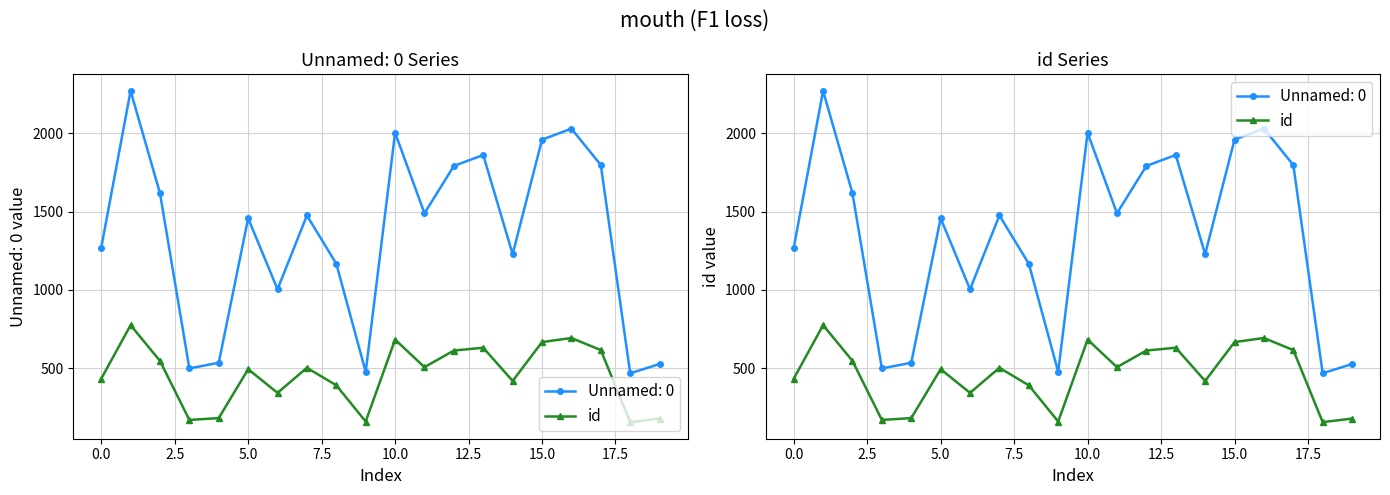

What is the difference between the maximum and minimum values?

619